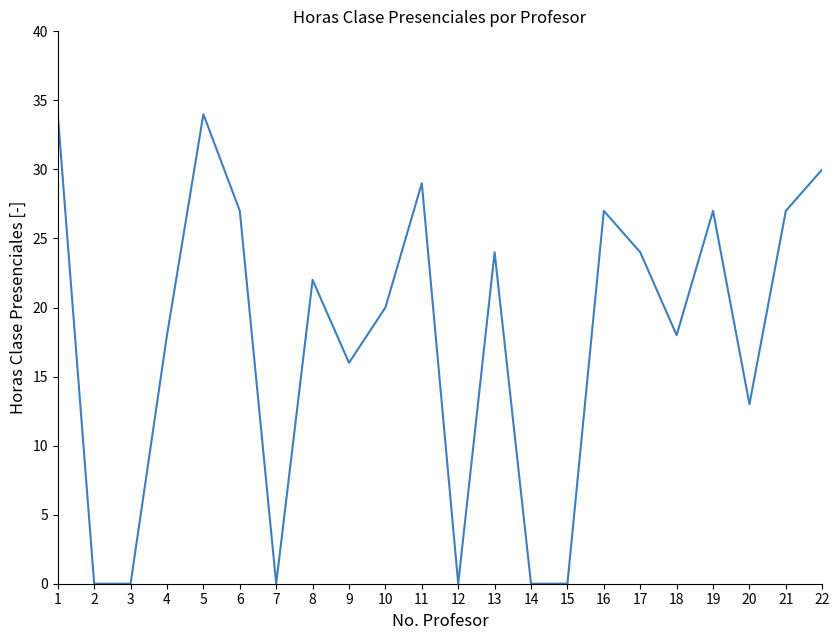

How many values are below 22?

11